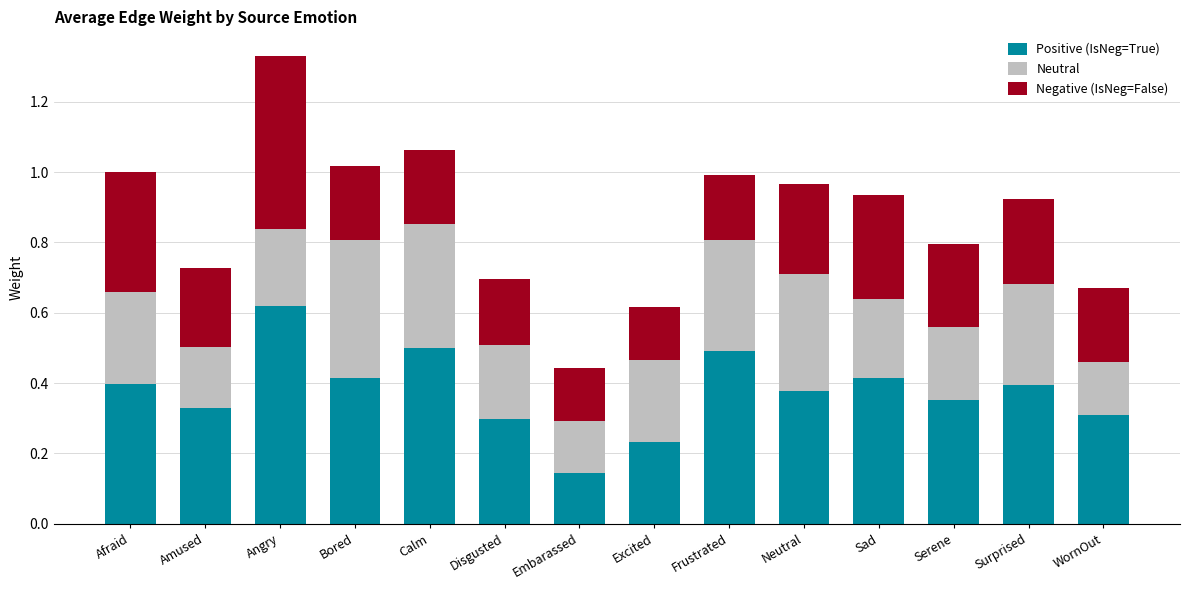

How many Positive (IsNeg=True) values are between 0 and 1?

14